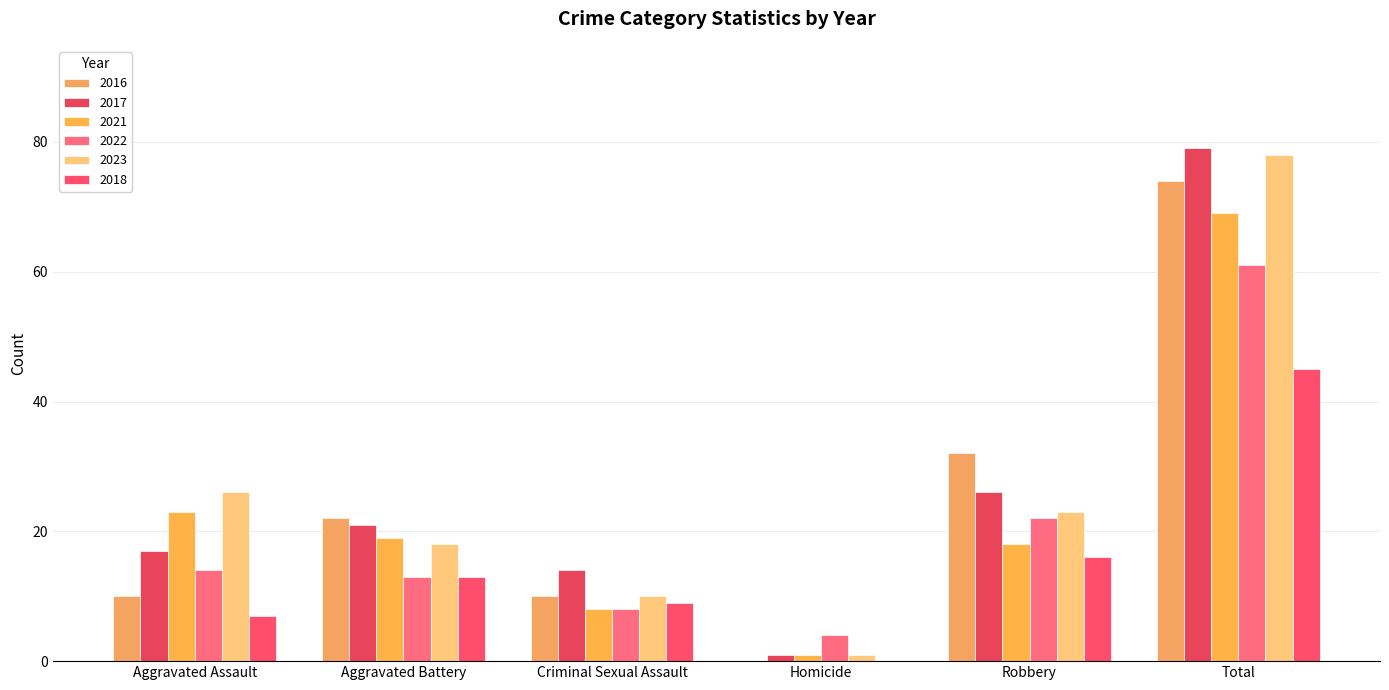

At Total, list the series in order from smallest to largest.

2018, 2022, 2021, 2016, 2023, 2017